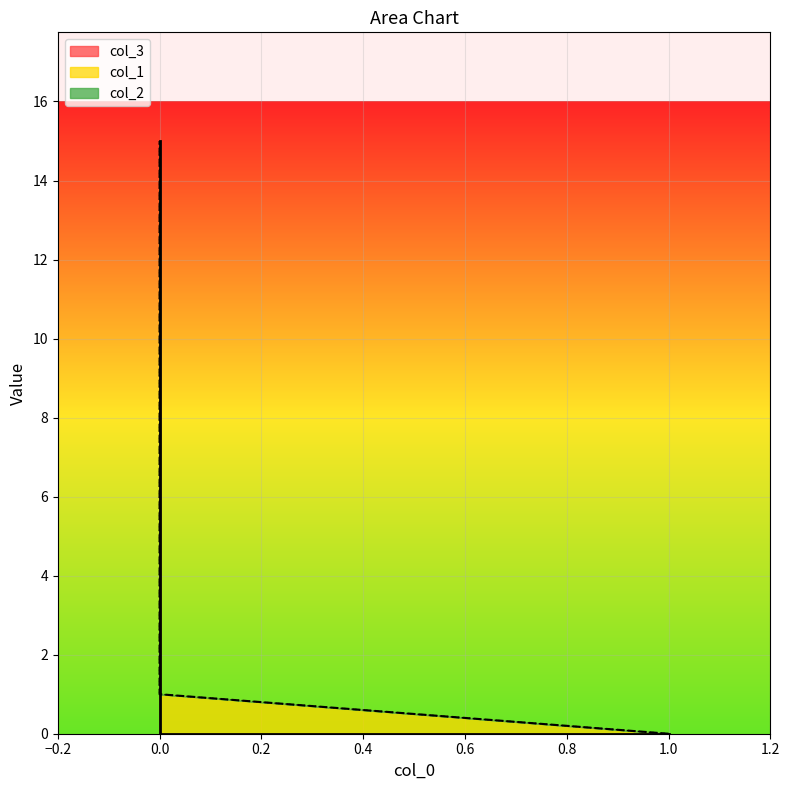

True or false: col_3 has more than 0 points higher than both neighbors.

False